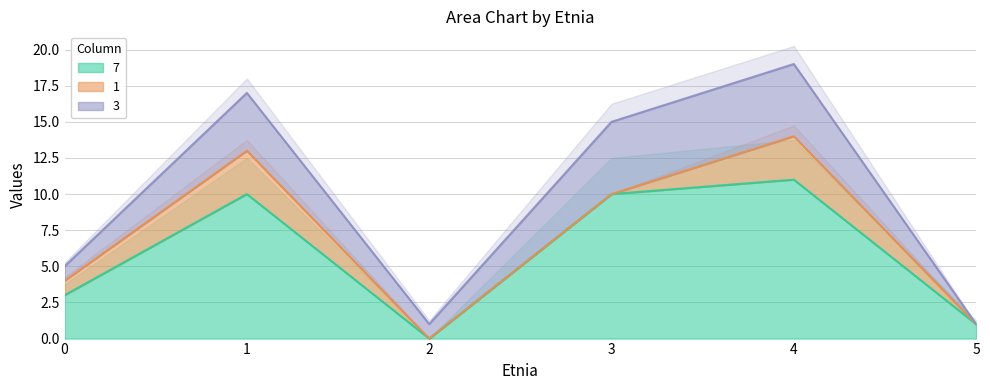

At how many categories does at least one series exceed 2?

4